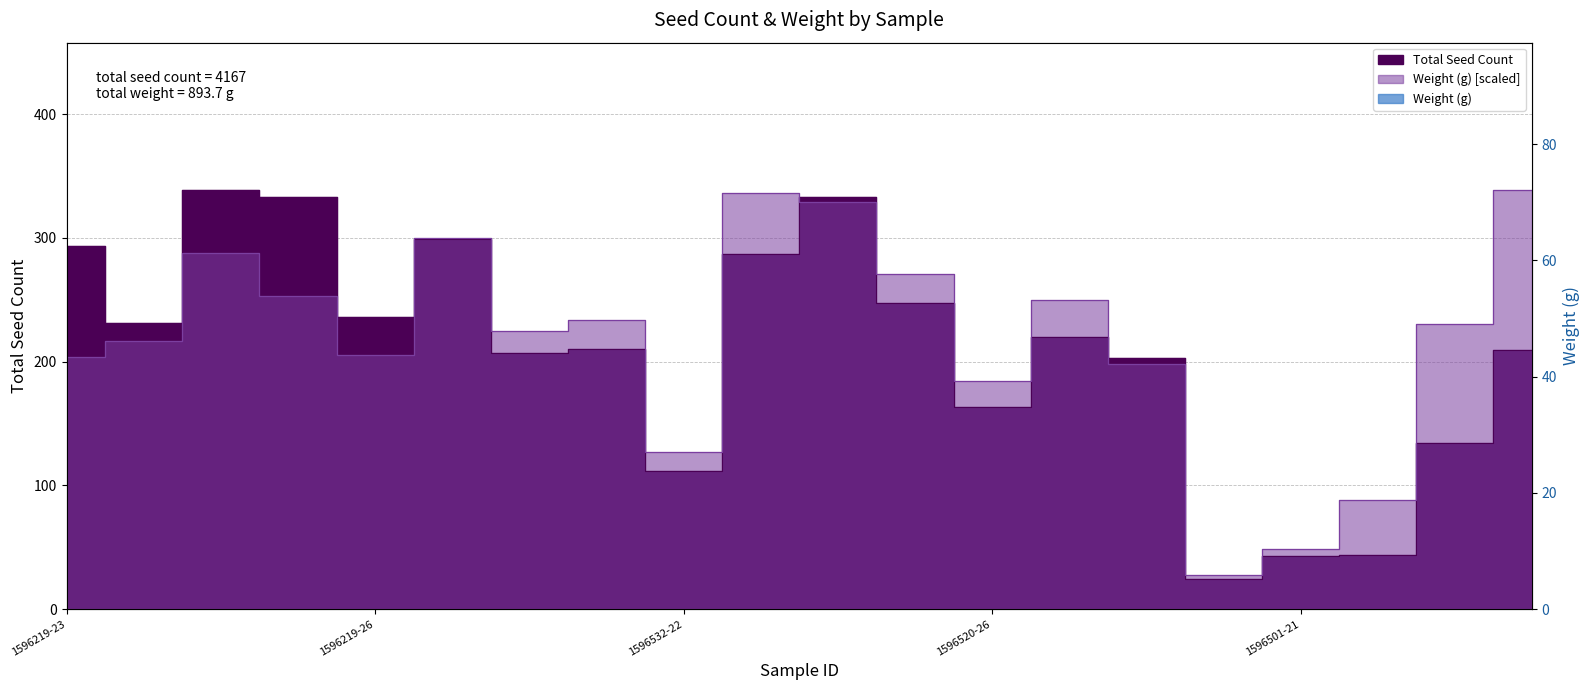

Rank the series by their average value, from highest to lowest.

Total Seed Count, Weight (g)